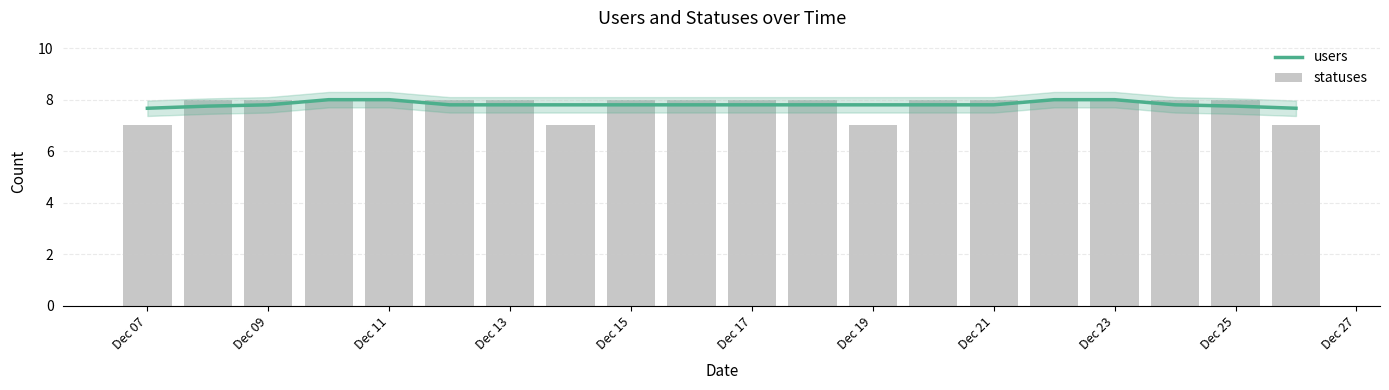

The users series shows 12.7 at Dec 09. True or false?

False